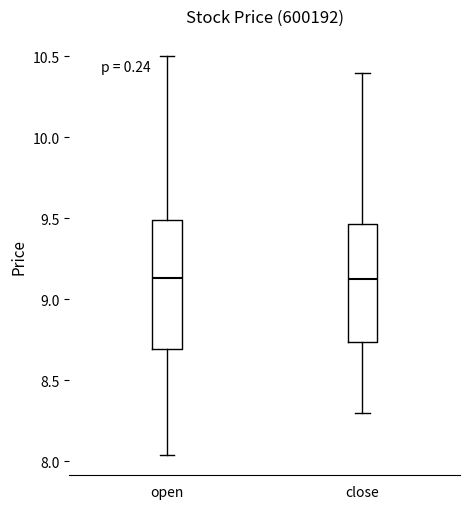

Reading left to right, read every box against the y-axis: the position of its median line, the range the box covers, and the ends of its whiskers. The values are not printed on the chart, so give them approximately, as read against the axis.

open: median 9.15, box 8.70 to 9.50, whiskers 8.05 to 10.50
close: median 9.10, box 8.75 to 9.45, whiskers 8.30 to 10.40